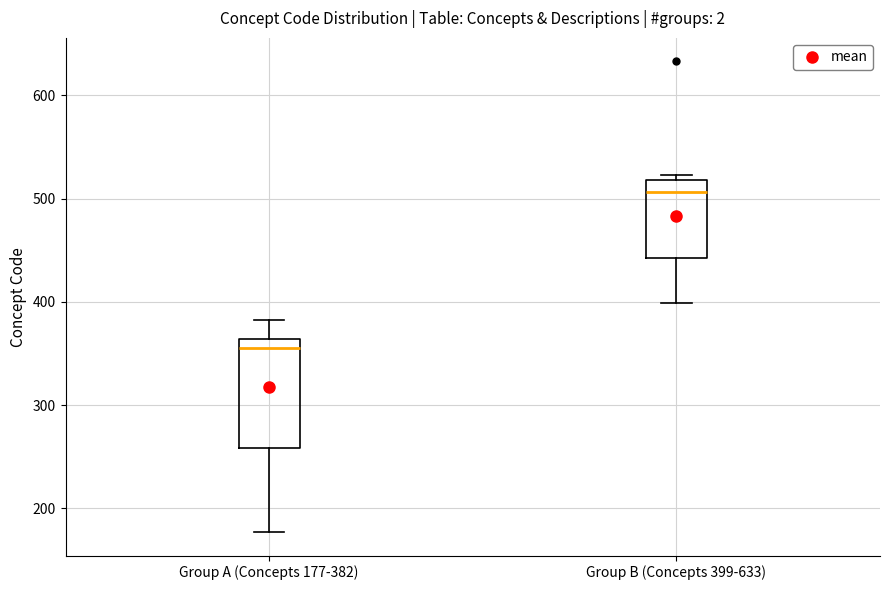

Which box's median line is the highest?

Group B (Concepts 399-633)